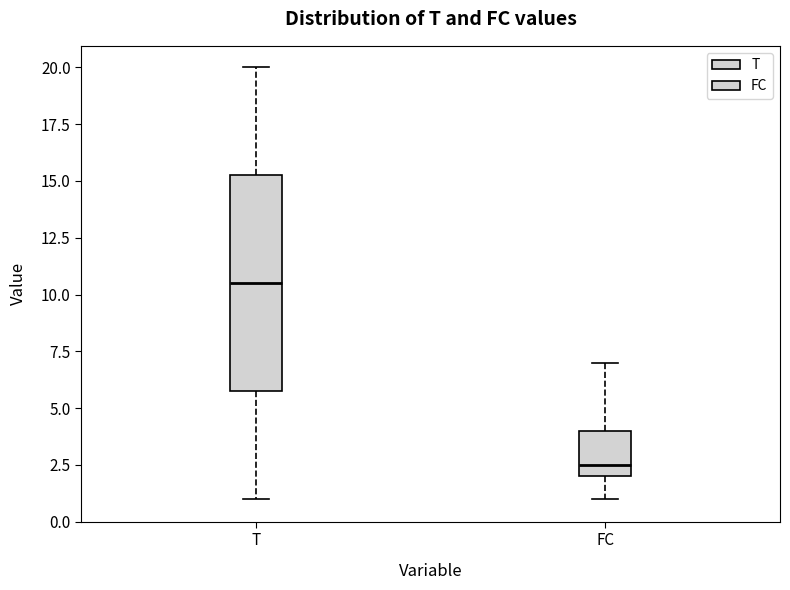

Which box is the tallest, from its lower edge to its upper edge?

T